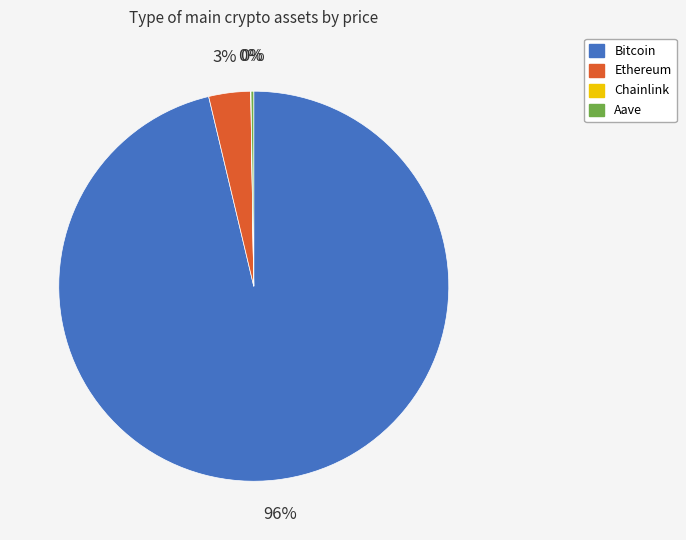

What is the majority slice?

Bitcoin